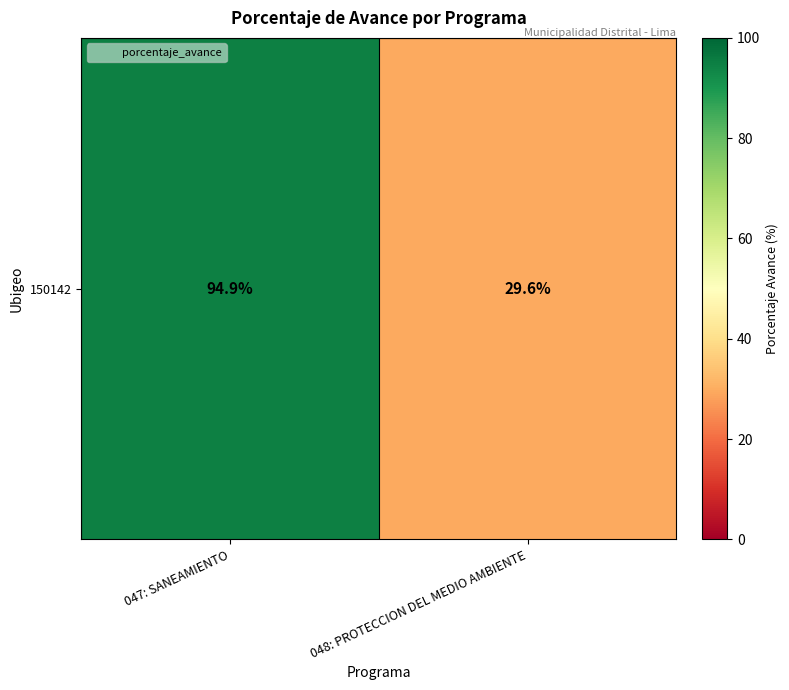

Where does the data first go above 94?

047: SANEAMIENTO